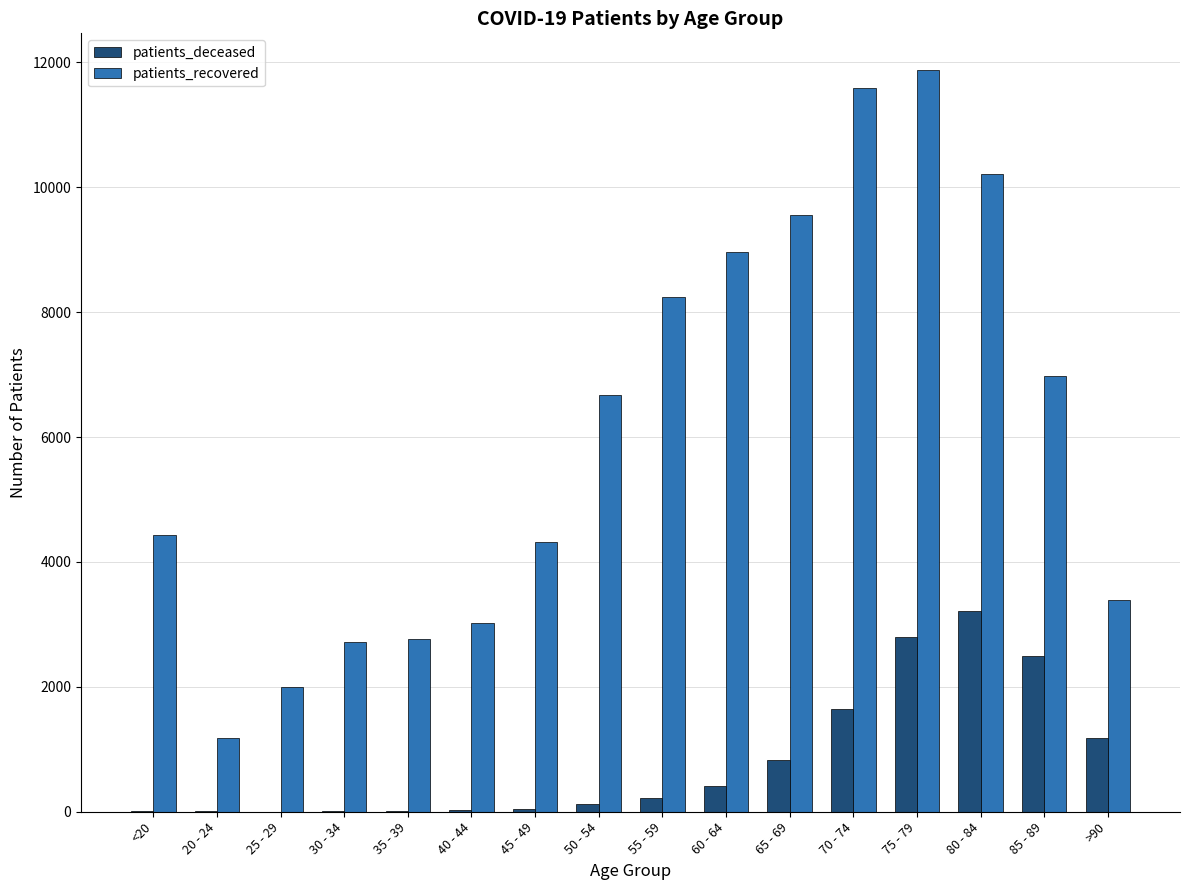

What is the sum of all patients_deceased values?

13056